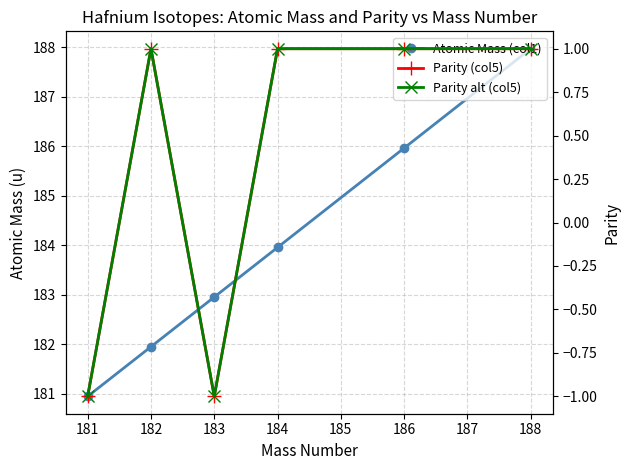

True or false: Parity (col5) has more than 0 points higher than both neighbors.

True